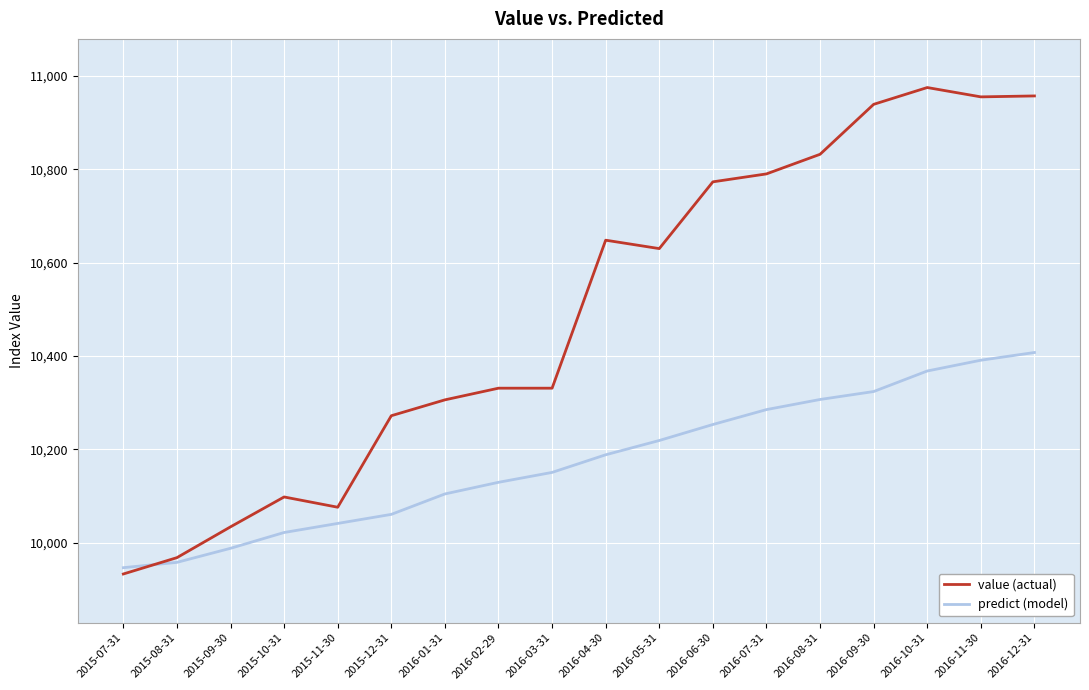

Which category has the lowest value in the predict (model) series?

2015-07-31